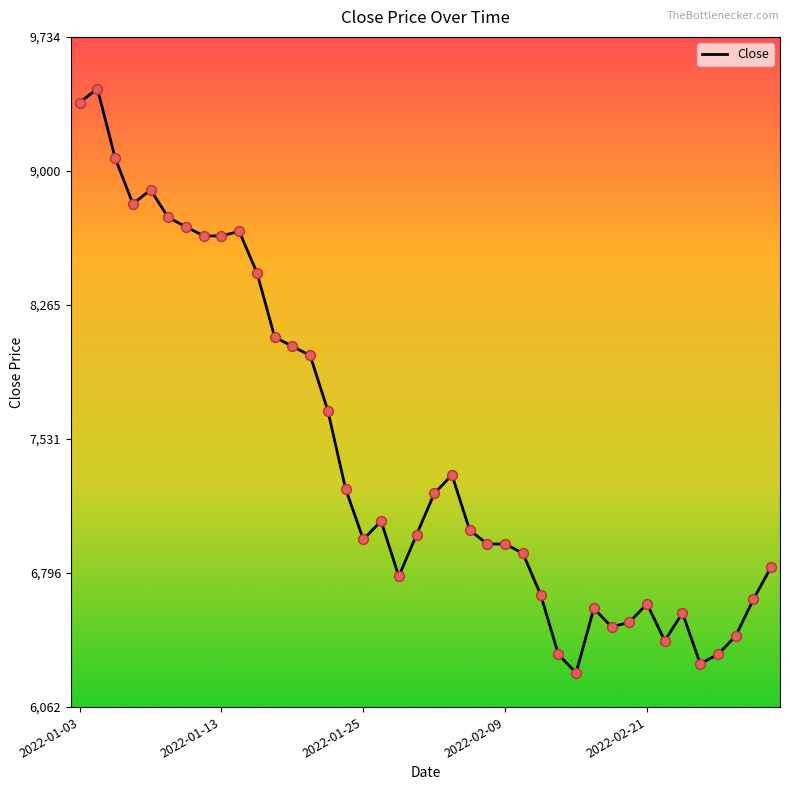

What is the difference between the maximum and minimum values?

3201